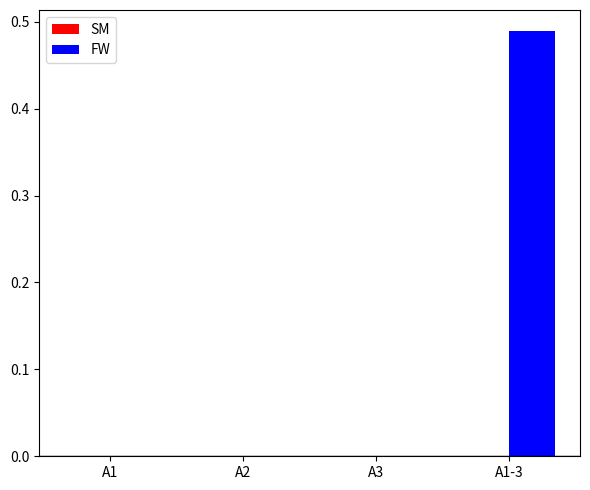

Between A1-3 and A3, which is larger?

A1-3